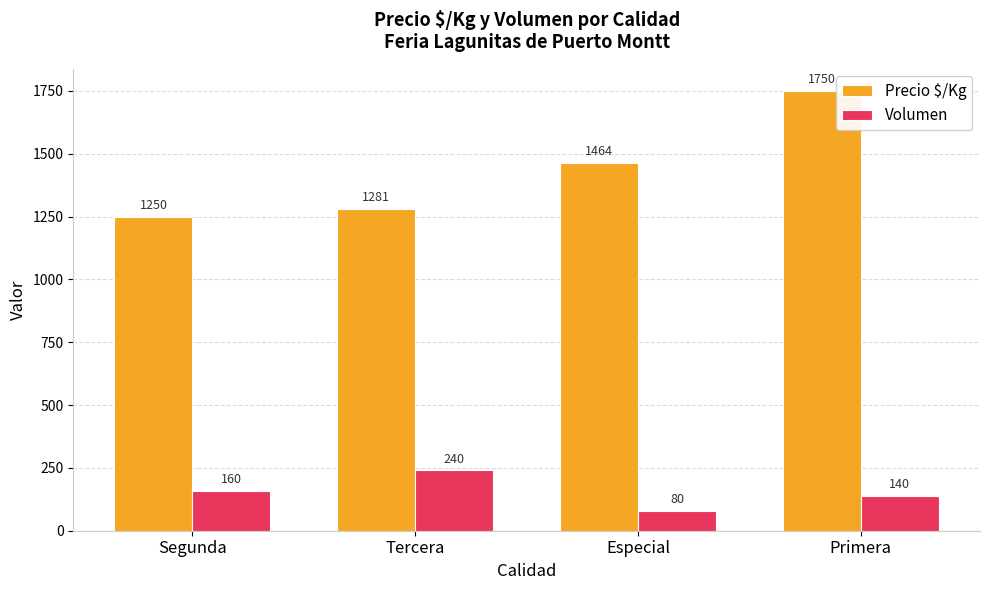

How many series are shown in this chart?

2